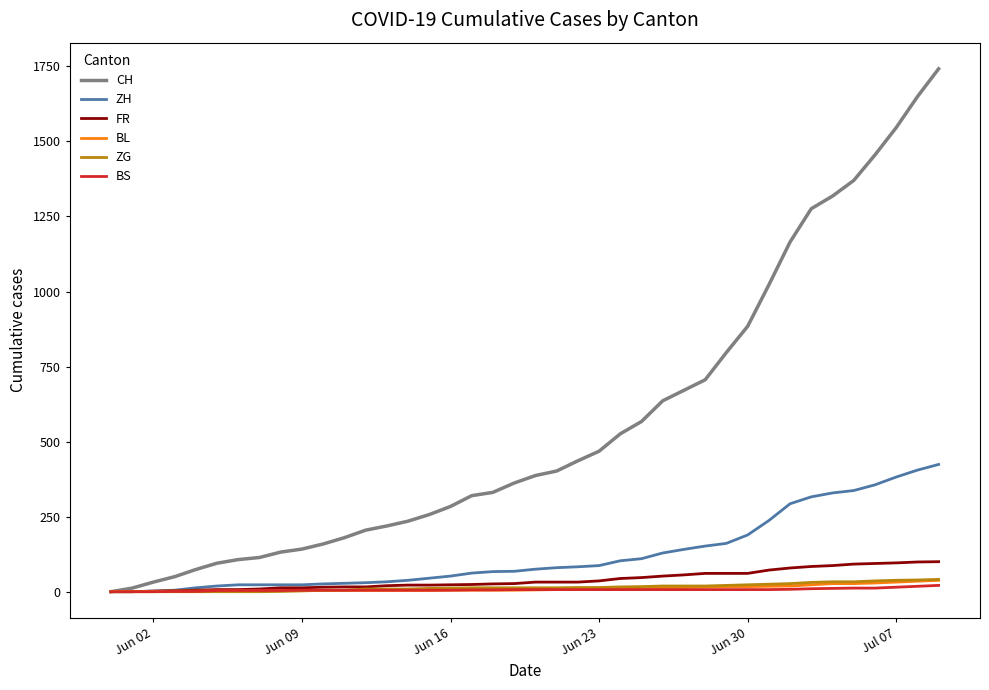

What is the maximum value for CH?

1742